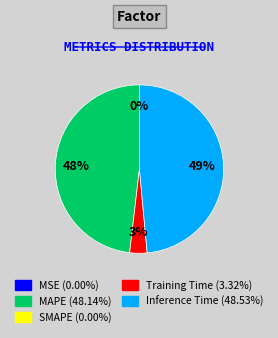

To the nearest percent, what is the difference between the largest and smallest slice percentages?

49%